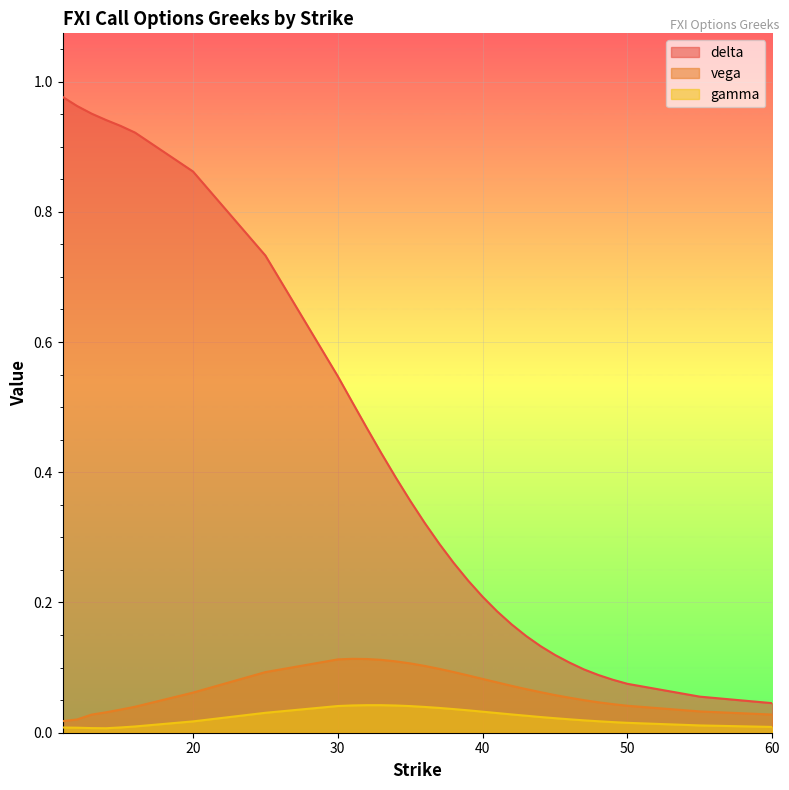

At which category is the sum across all series the highest?

11